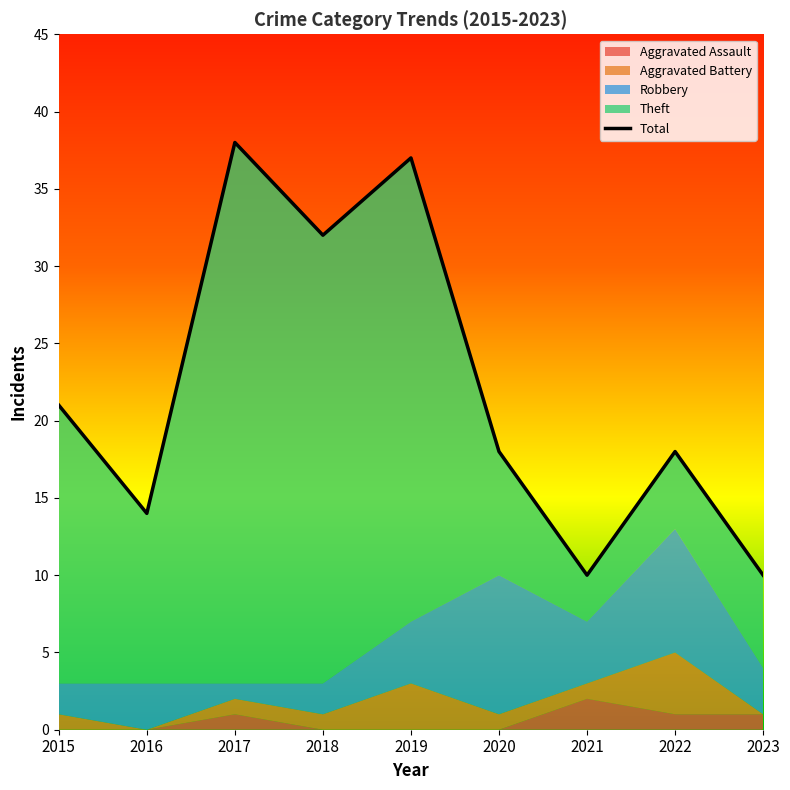

What is the average value?

22